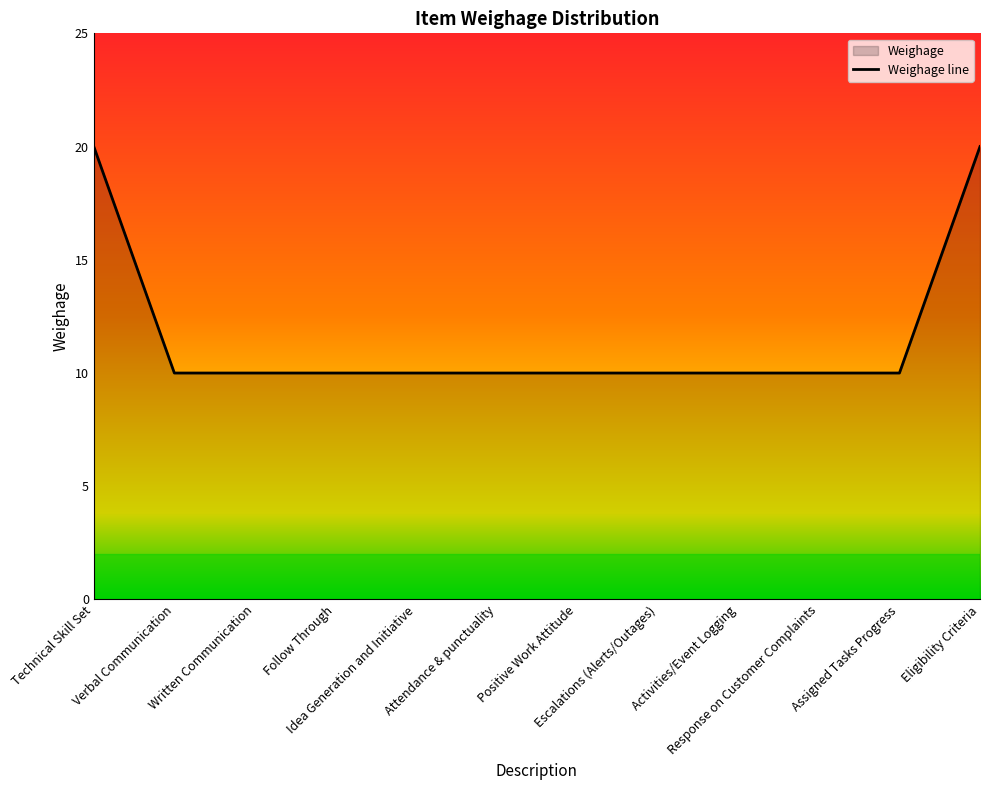

Is it true that the value at Idea Generation and Initiative is 3?

False